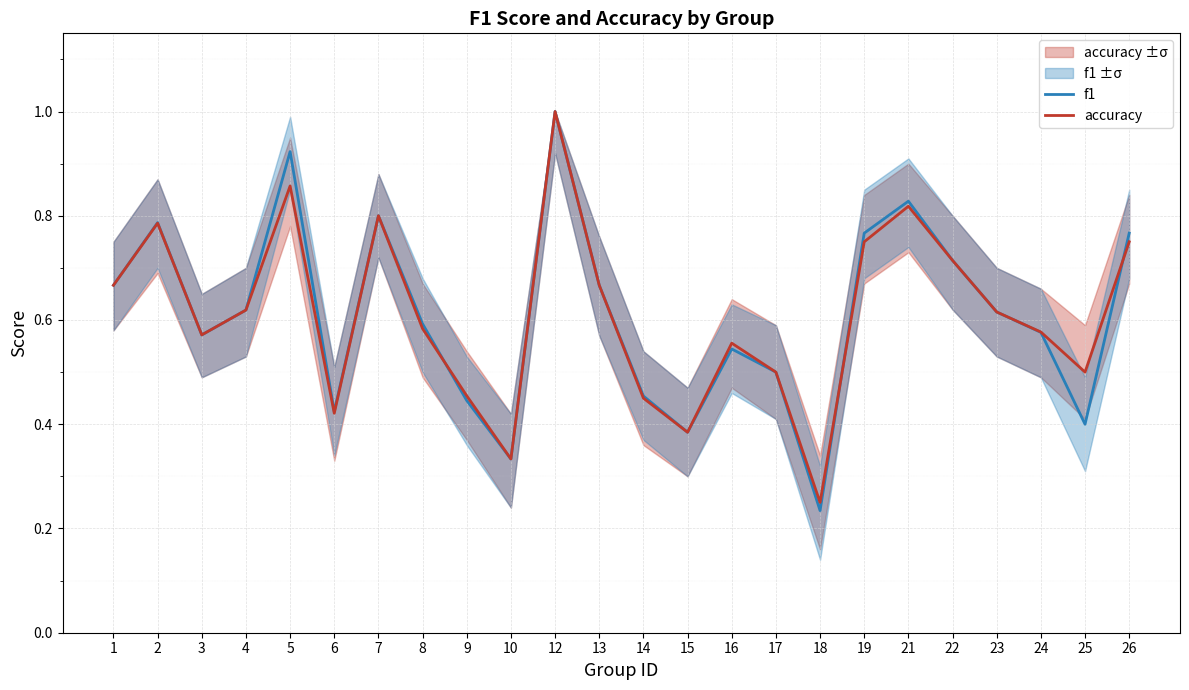

What are all the series names shown in the legend?

f1, accuracy